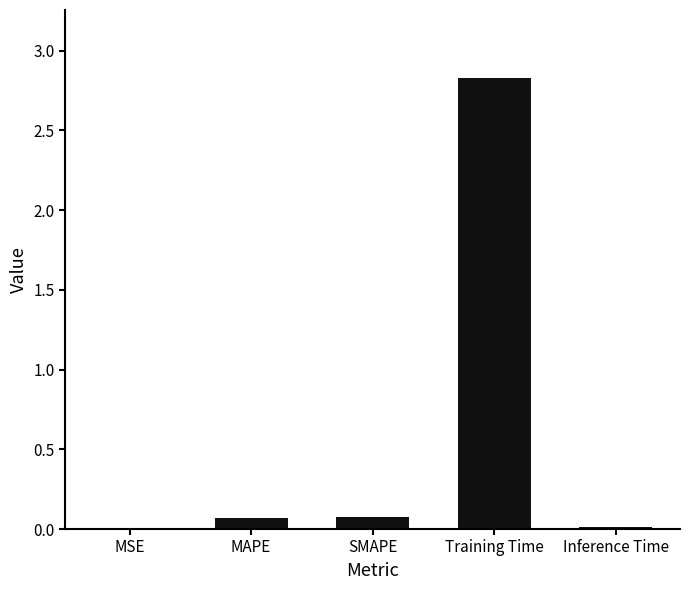

Which has a higher value, Inference Time or Training Time?

Training Time